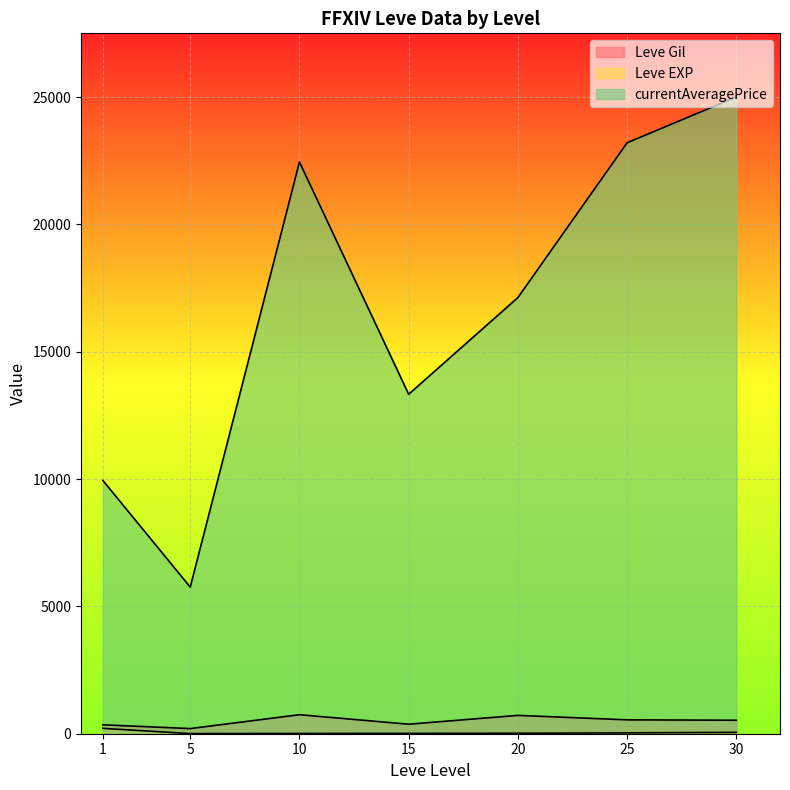

Which series has the widest spread of values?

currentAveragePrice